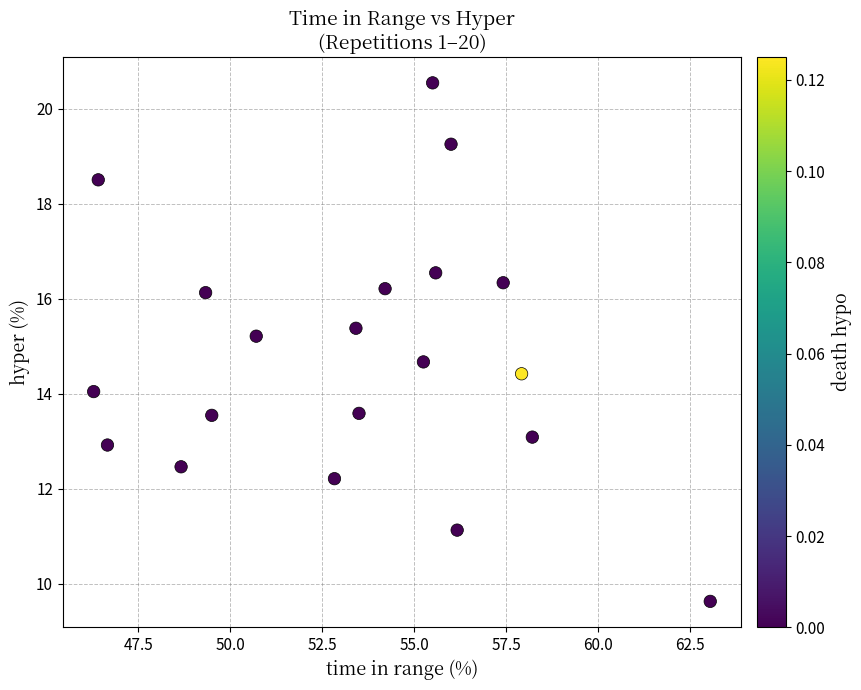

What Y value in the scatter plot is closest to 15?

15.2